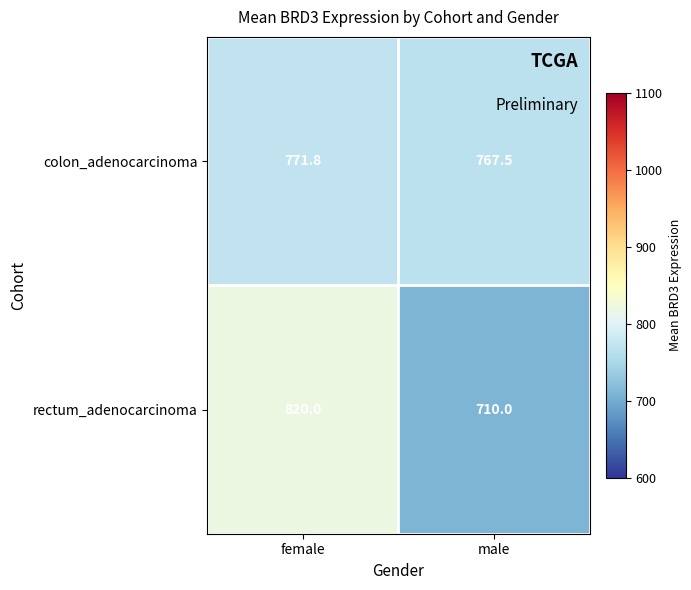

What is the difference between the colon_adenocarcinoma values at male and female?

4.3